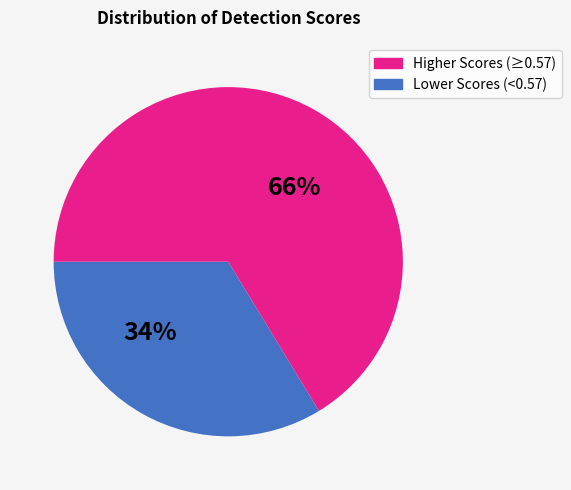

Is there any slice that represents more than half of the pie?

Yes